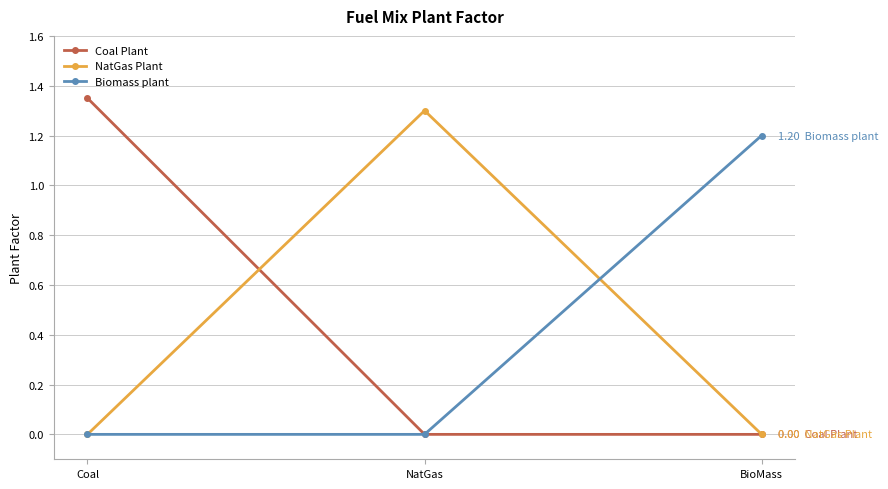

Count the Coal Plant values in the range 0 to 1.

2